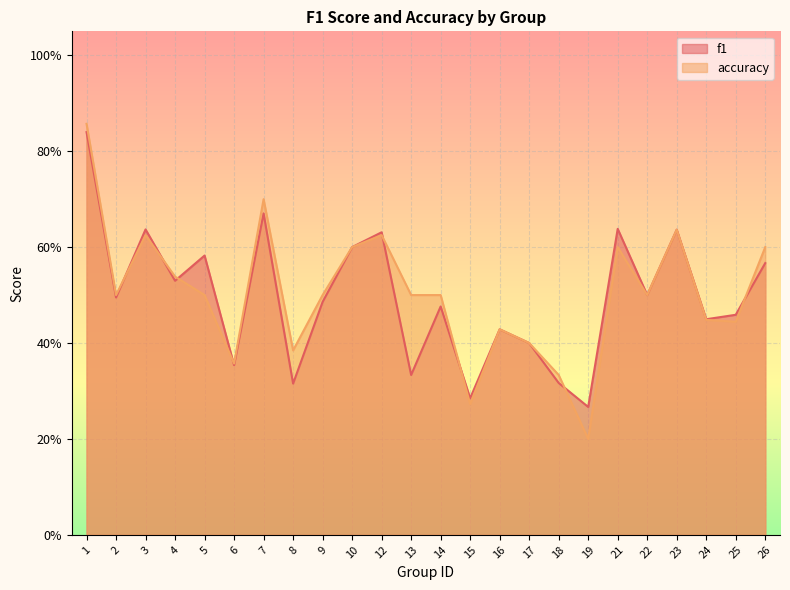

List the labels in order of f1 value, smallest first.

19, 15, 8, 18, 13, 6, 17, 16, 24, 25, 14, 9, 2, 22, 4, 26, 5, 10, 12, 23, 3, 21, 7, 1